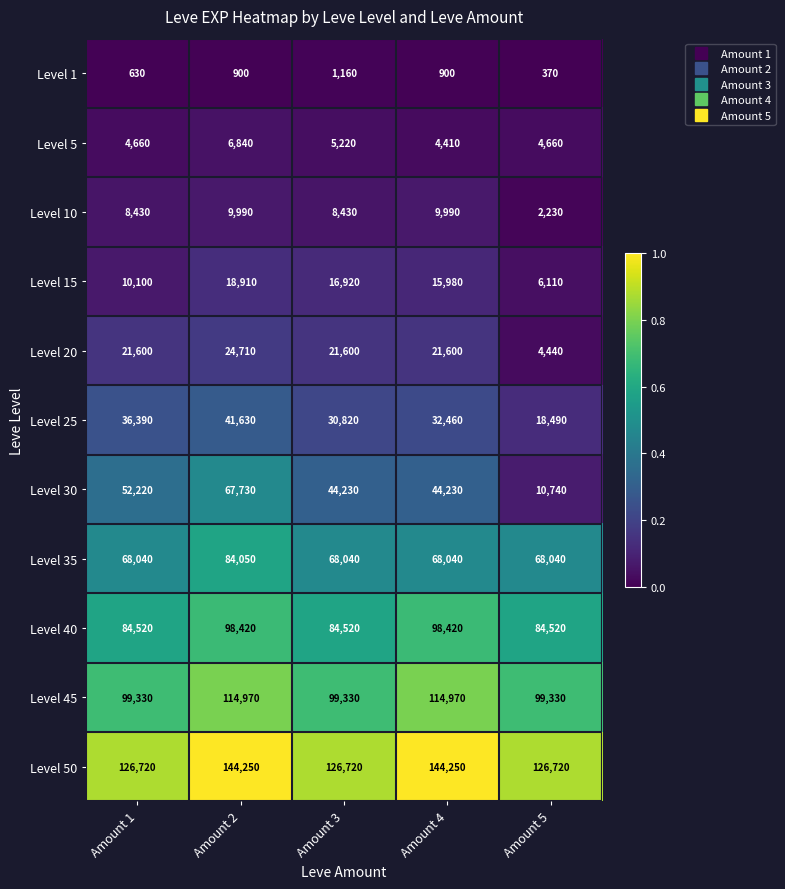

Which series changed the most between Amount 4 and Amount 5?

Level 30